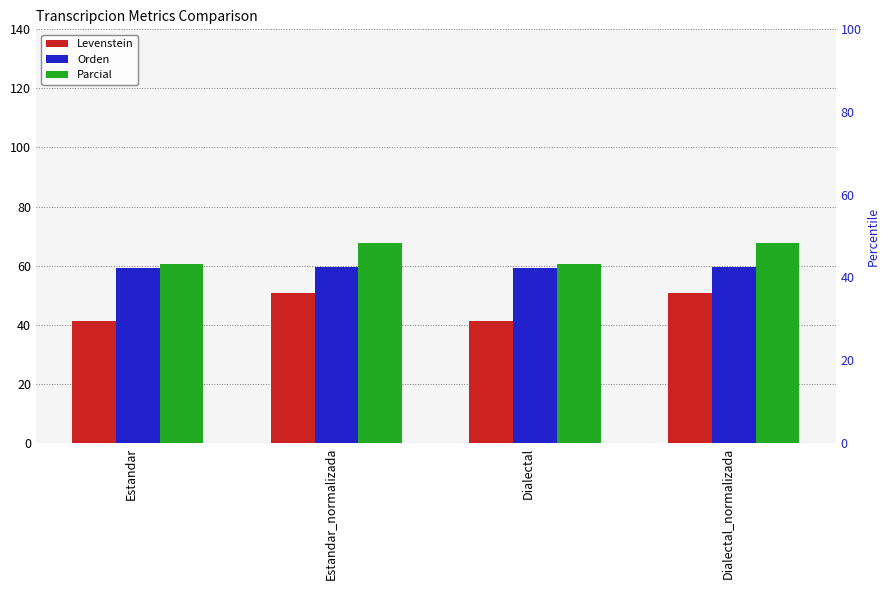

Rank the categories by Orden value from highest to lowest.

Estandar_normalizada, Dialectal_normalizada, Estandar, Dialectal